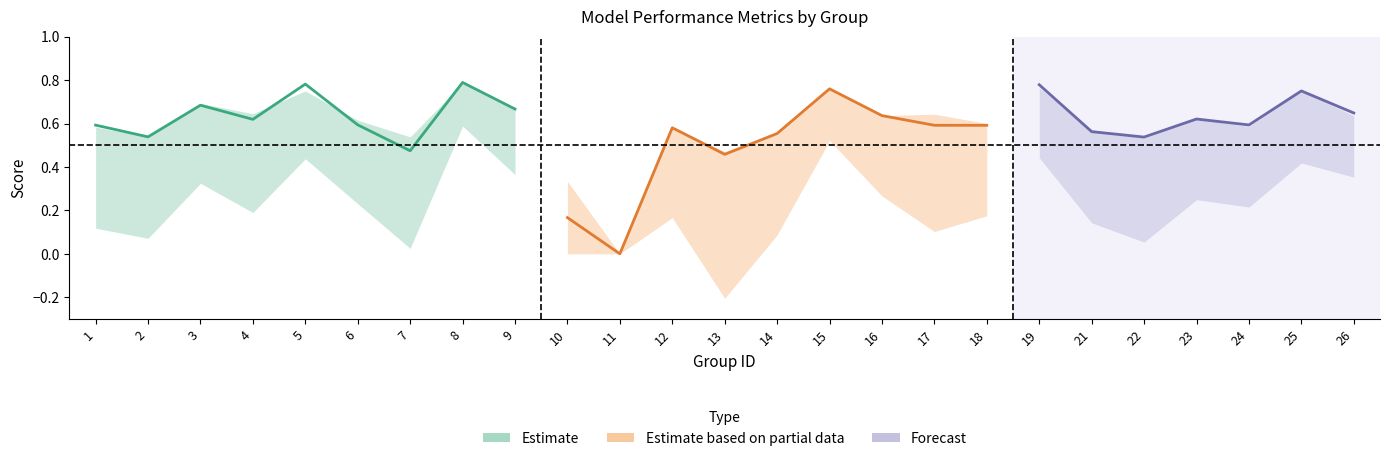

What is the value of the f1 point at the 15th from the left?

0.8